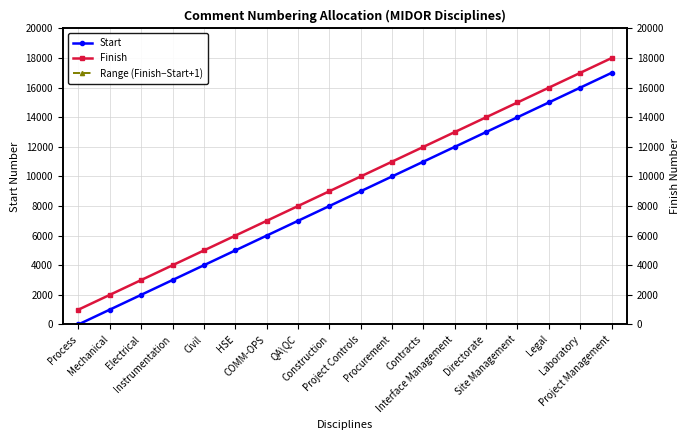

Between Civil and Project Management, which is larger?

Project Management